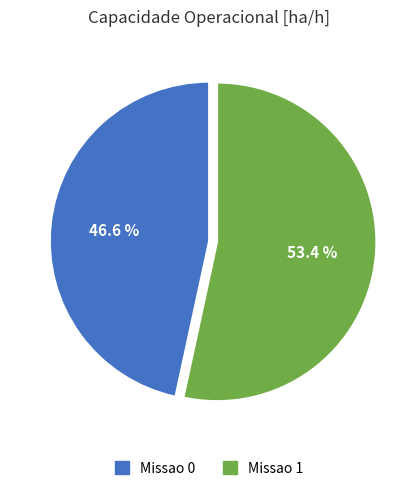

Is it true that Missao 1 is 53% of the pie?

True